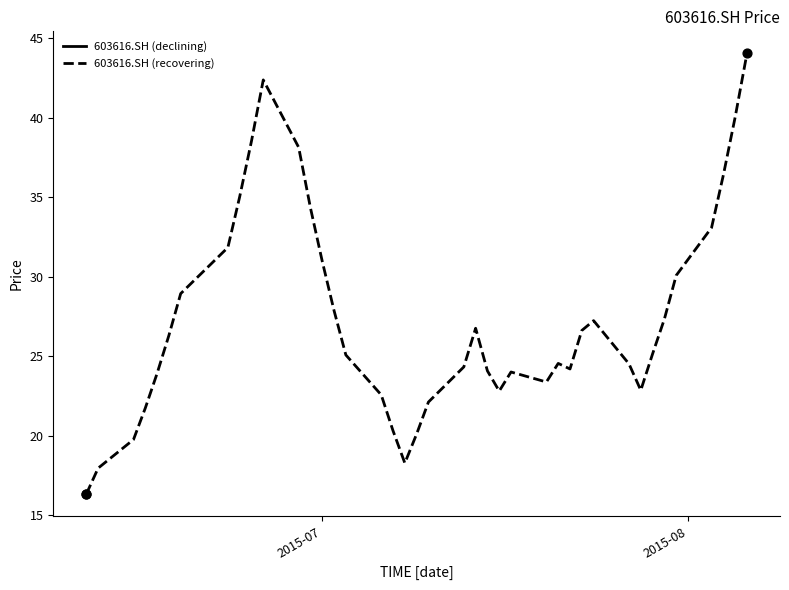

What is the lowest value of the 603616.SH (recovering) series?

16.3